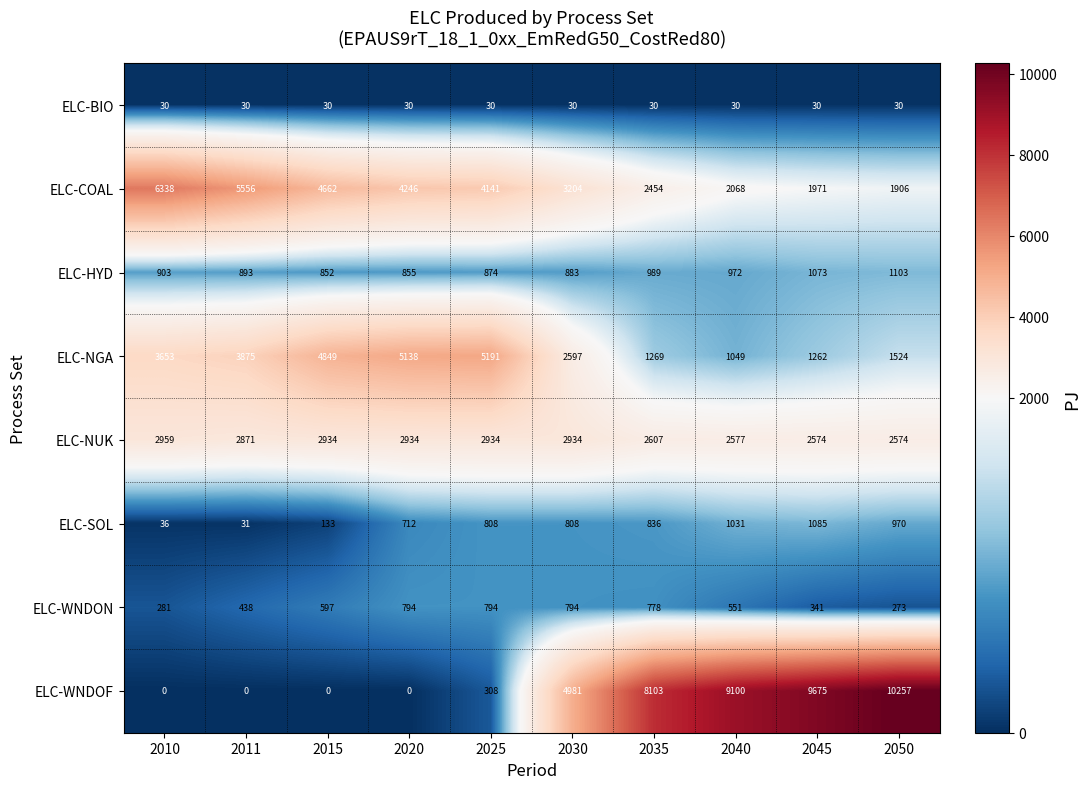

Rank the series at 2020 from lowest to highest value.

ELC-WNDOF, ELC-BIO, ELC-SOL, ELC-WNDON, ELC-HYD, ELC-NUK, ELC-COAL, ELC-NGA